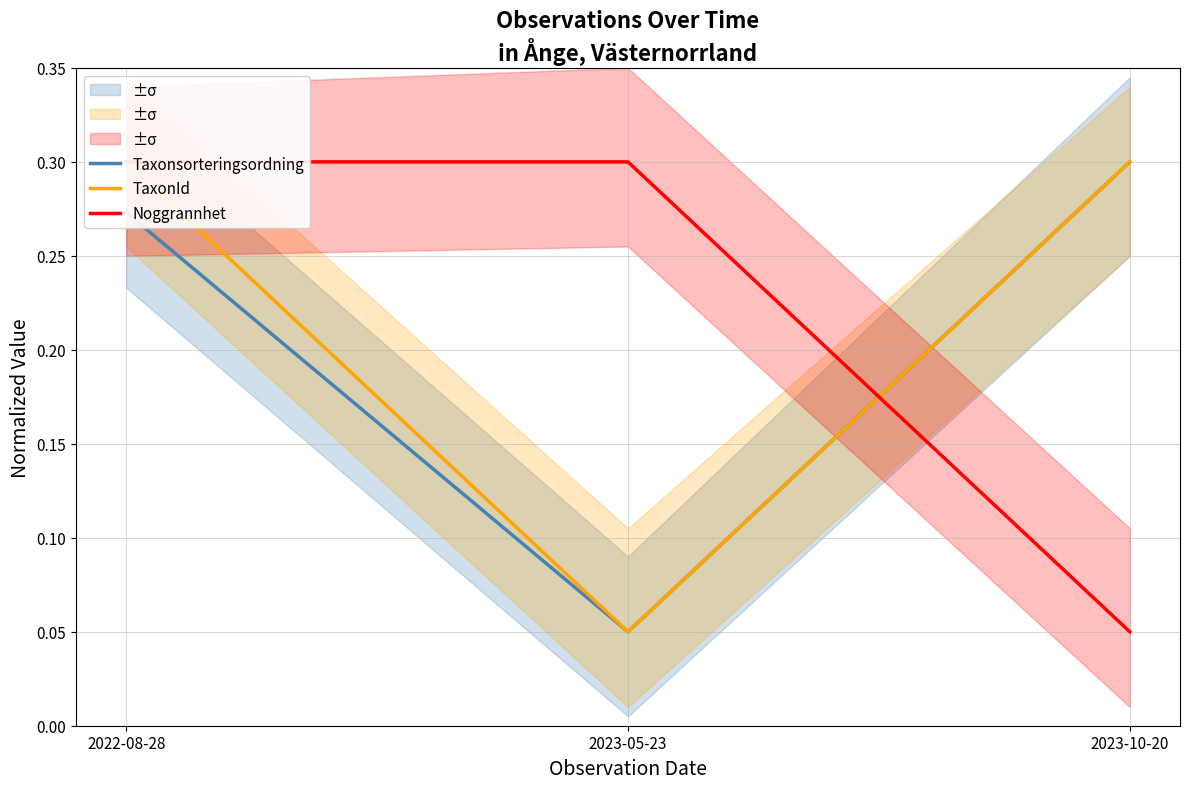

Is the value of Noggrannhet at 2023-10-20 greater than the value of TaxonId at 2023-05-23?

No